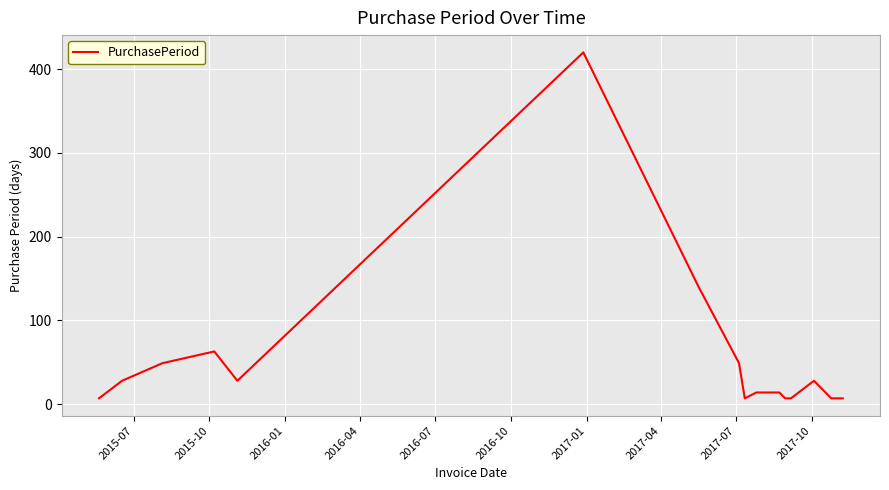

What is the greatest value displayed?

420